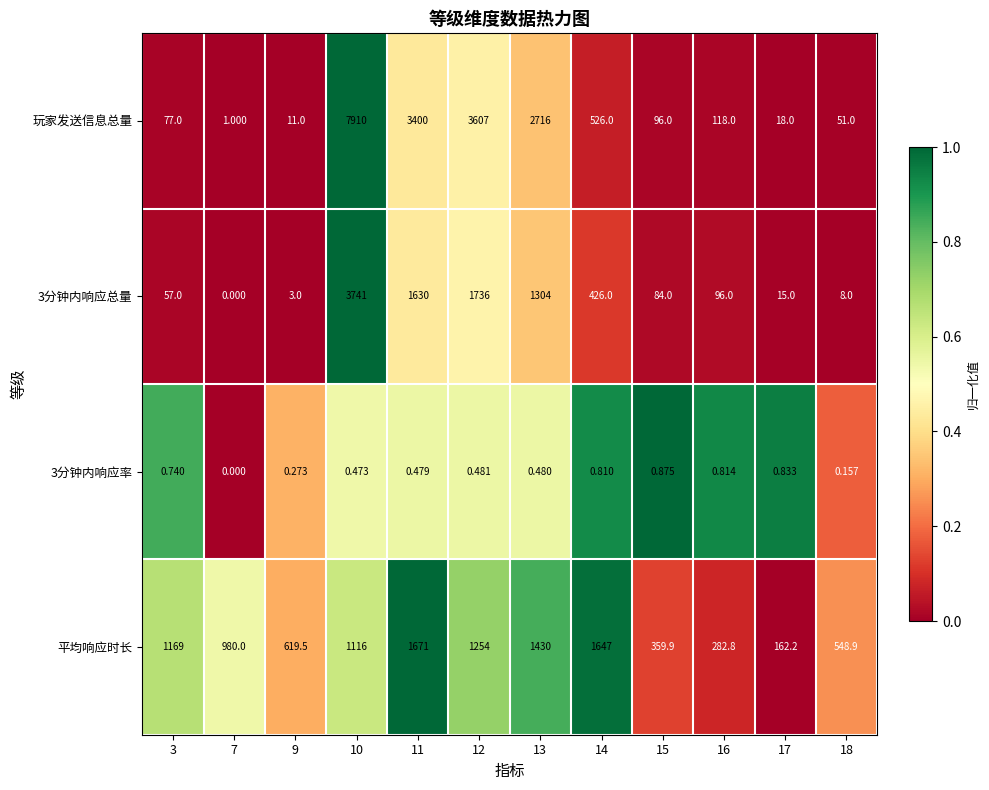

Which label corresponds to the smallest value in the chart?

7